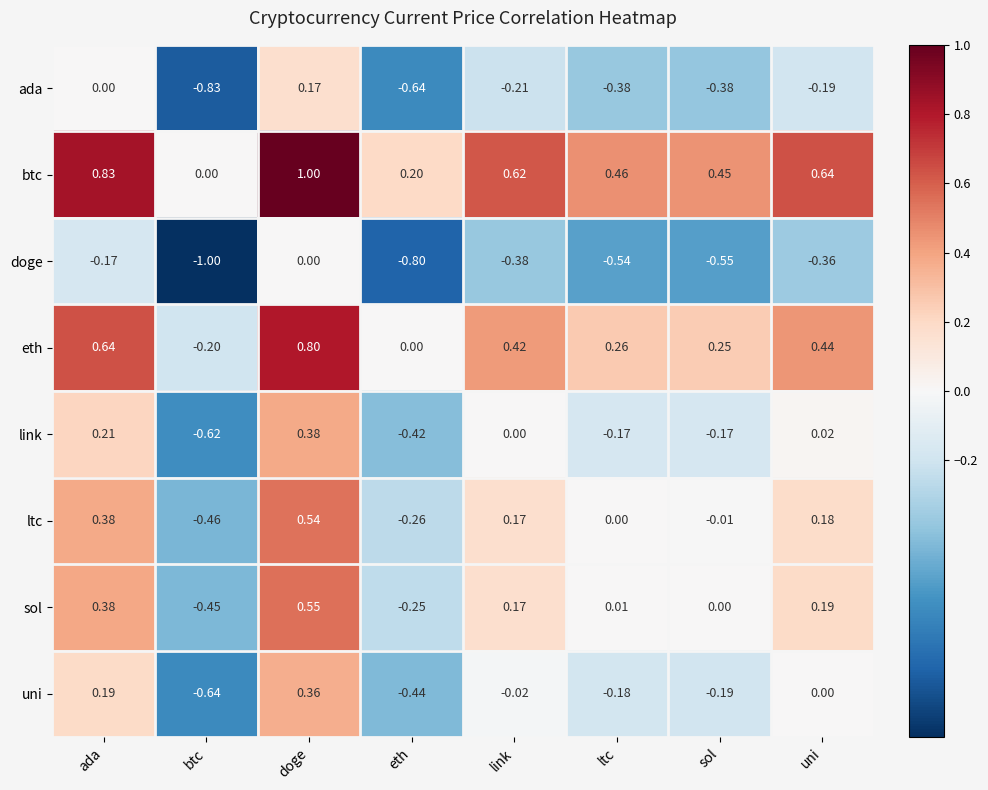

List the series in order of their peak value, highest first.

btc, eth, sol, ltc, link, uni, ada, doge